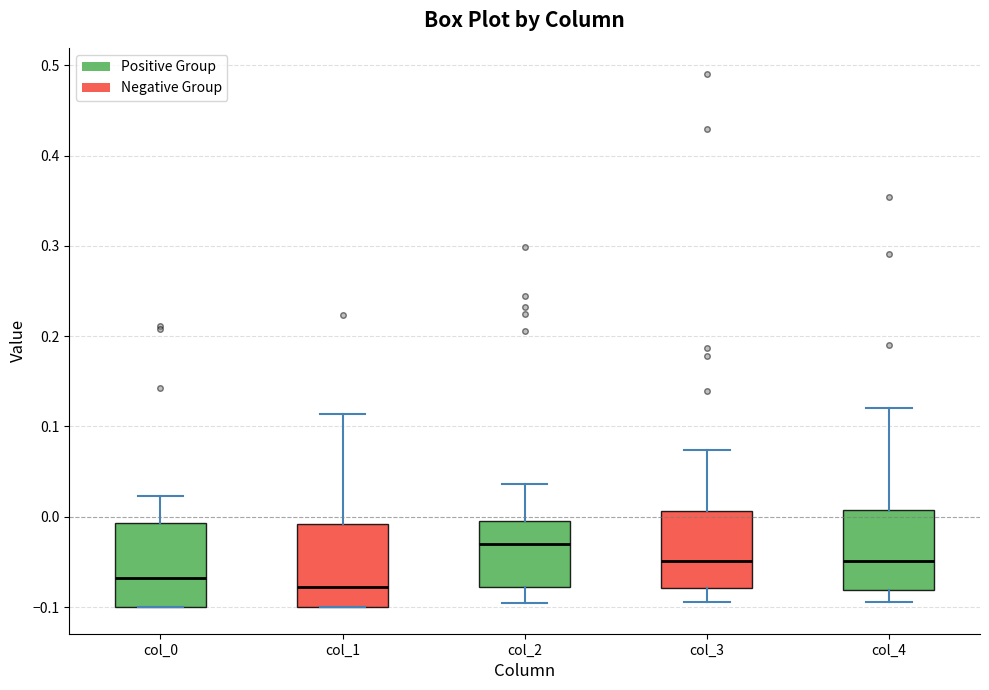

Where does the median line of the box for col_2 sit on the y-axis? The values are not printed on the chart, so give them approximately, as read against the axis.

-0.03